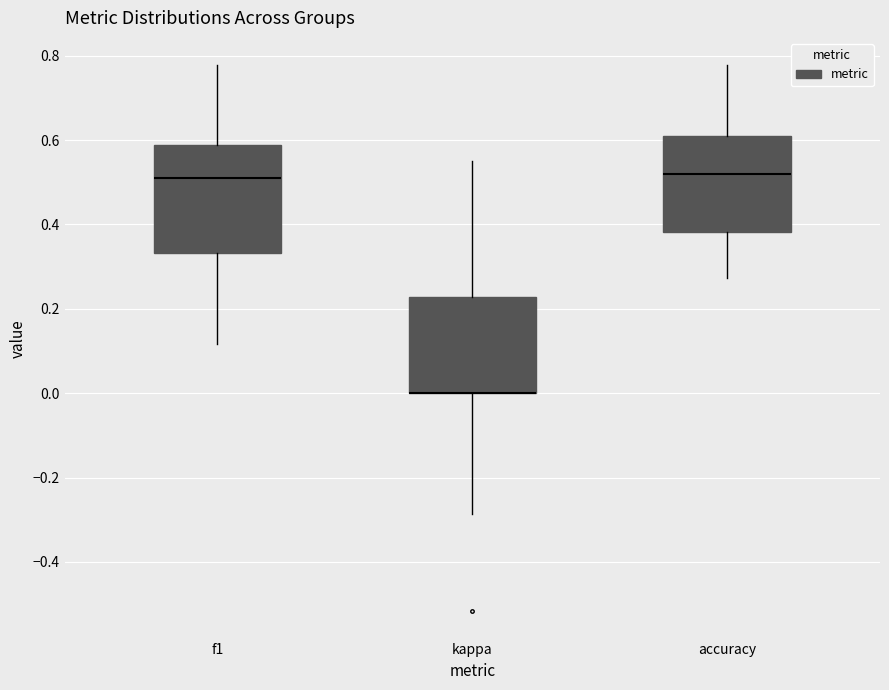

Where is the lower edge of the box for accuracy on the y-axis? The values are not printed on the chart, so give them approximately, as read against the axis.

0.38